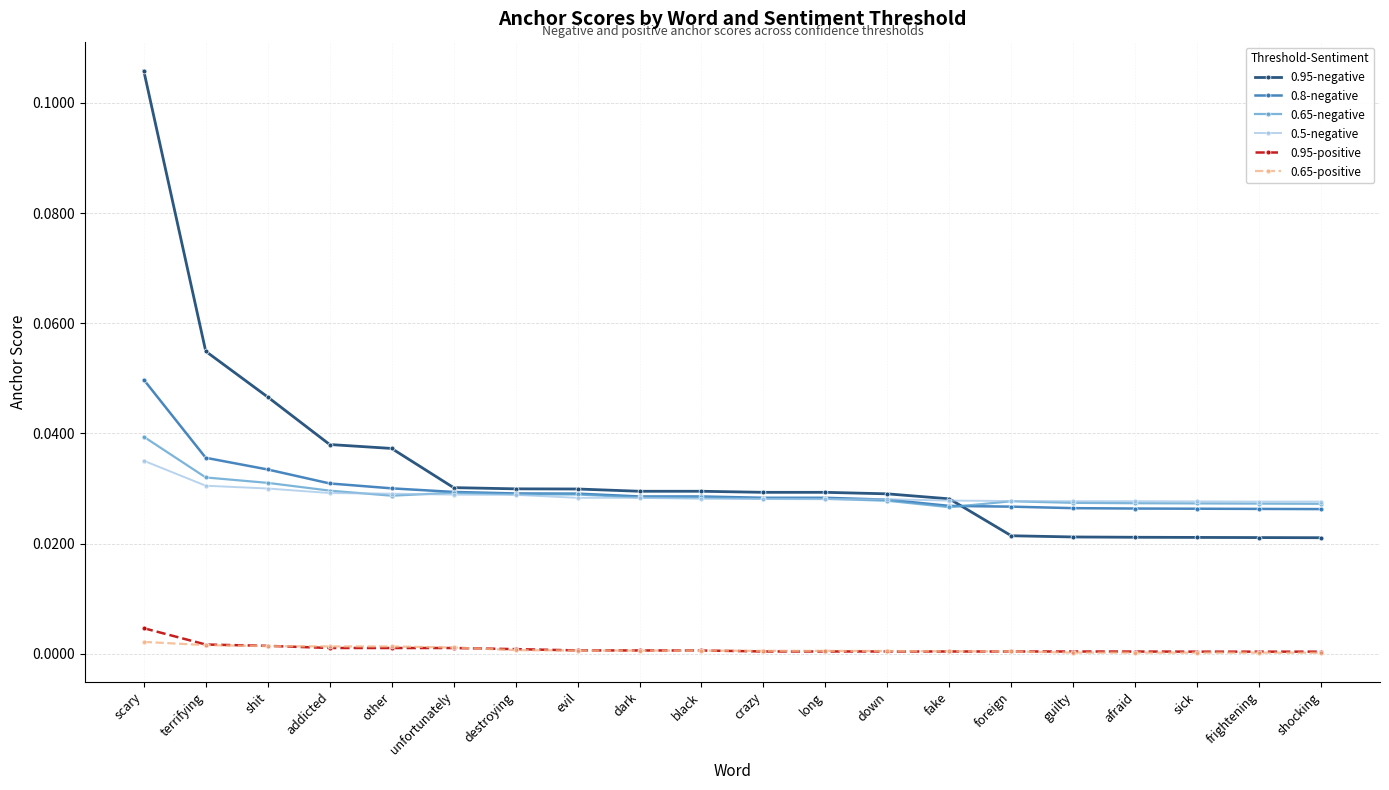

At which label does 0.65-negative reach its peak?

scary